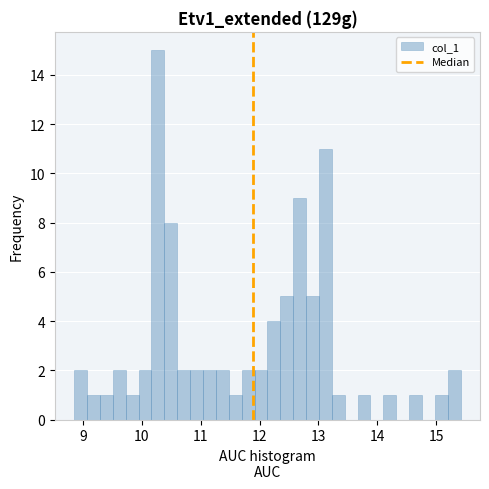

Around what value on the x-axis is the tallest bar? Give the approximate position of its centre, as read against the axis.

10.3